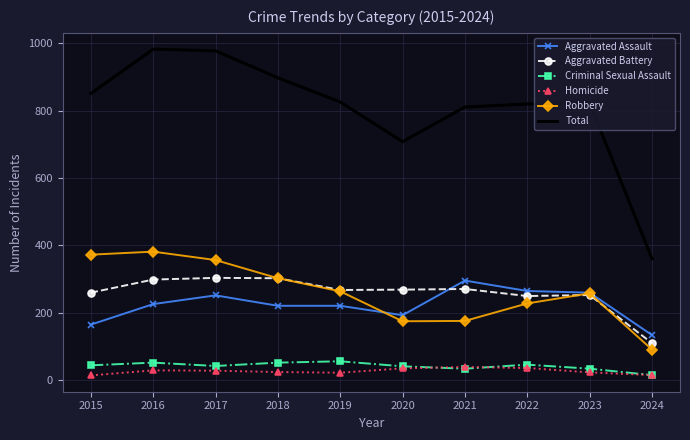

The value of Homicide at 2020 is 34. True or false?

True